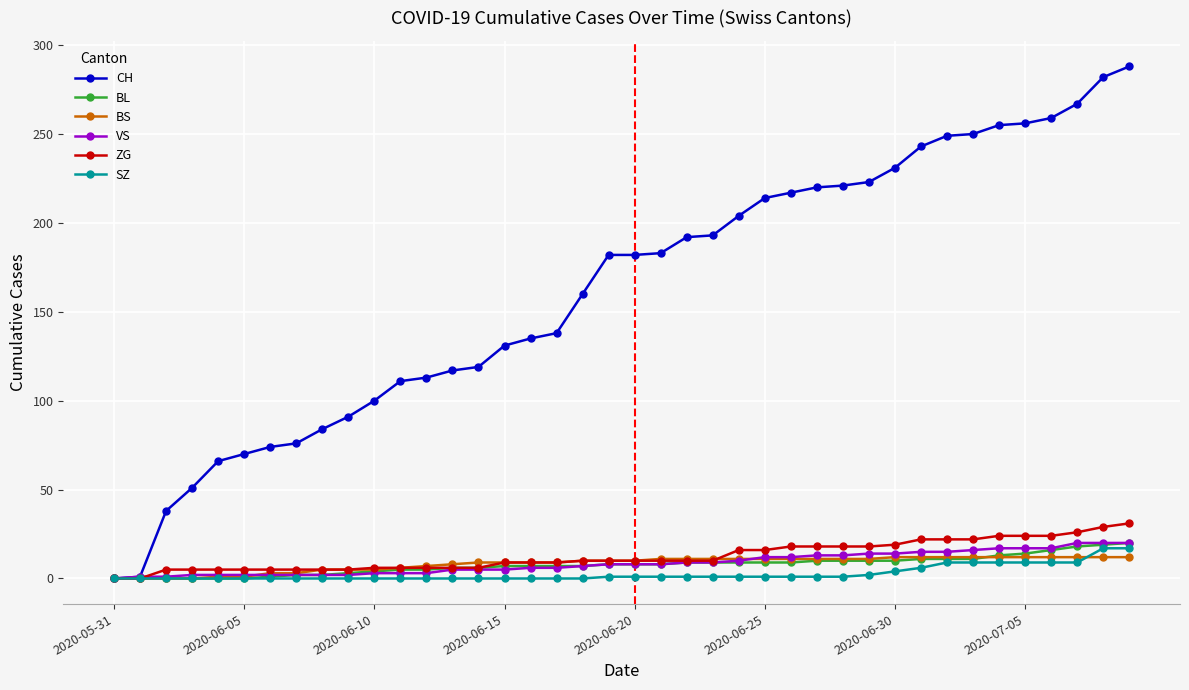

What is the highest value of the SZ series?

17